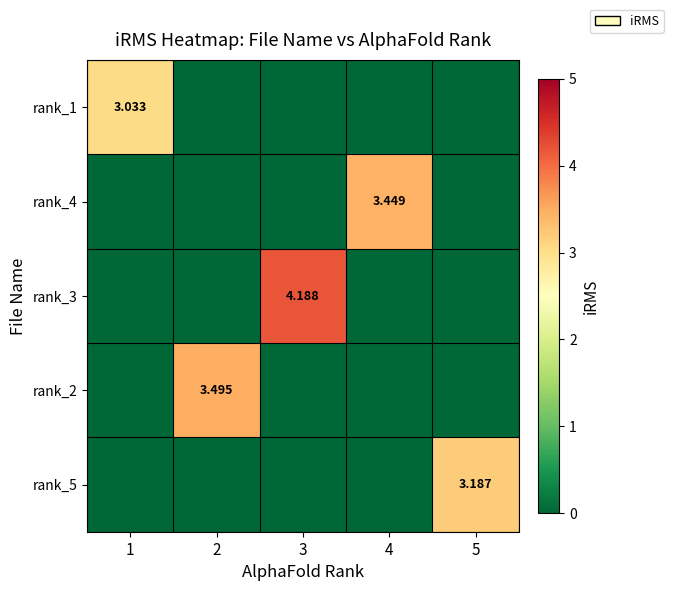

The value of rank_5 at 1 is 0.0. True or false?

True